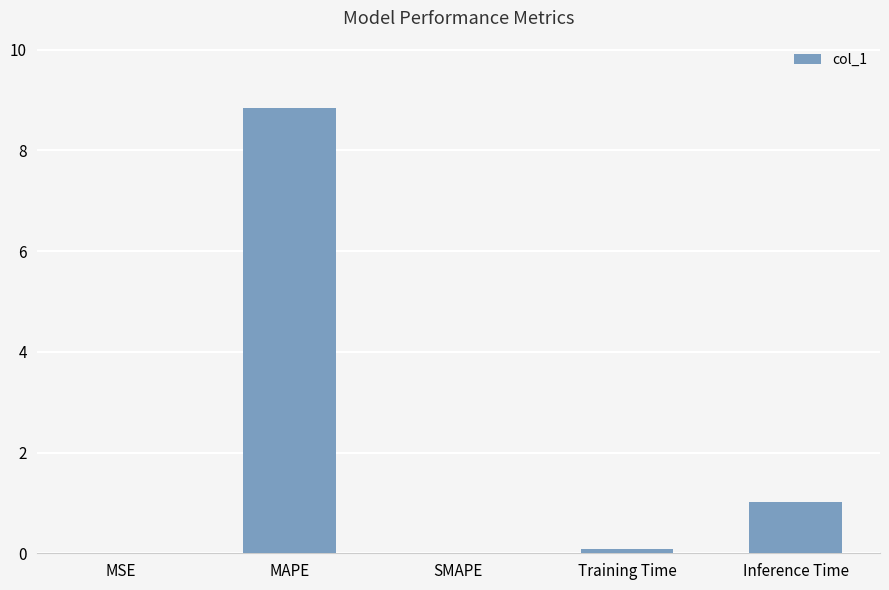

What is the sum of all values?

9.9